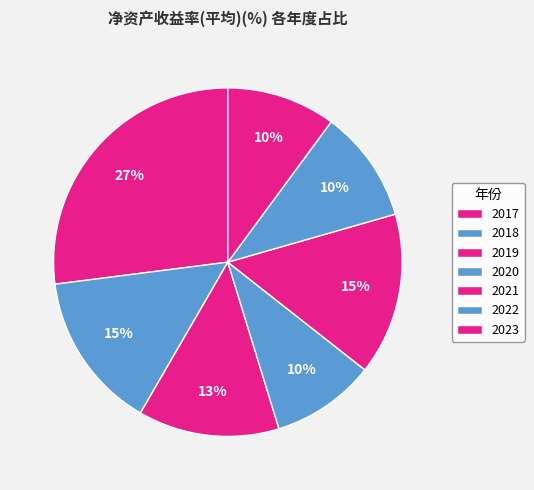

Does 2017 represent more than half of the total?

No